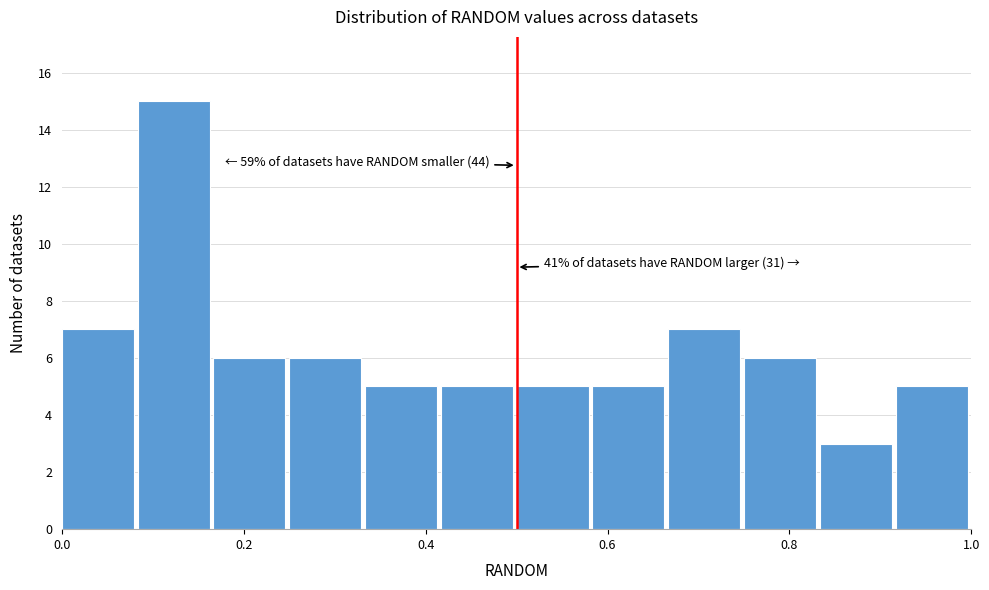

Over which range of the x-axis is the bar tallest?

0.08 to 0.16